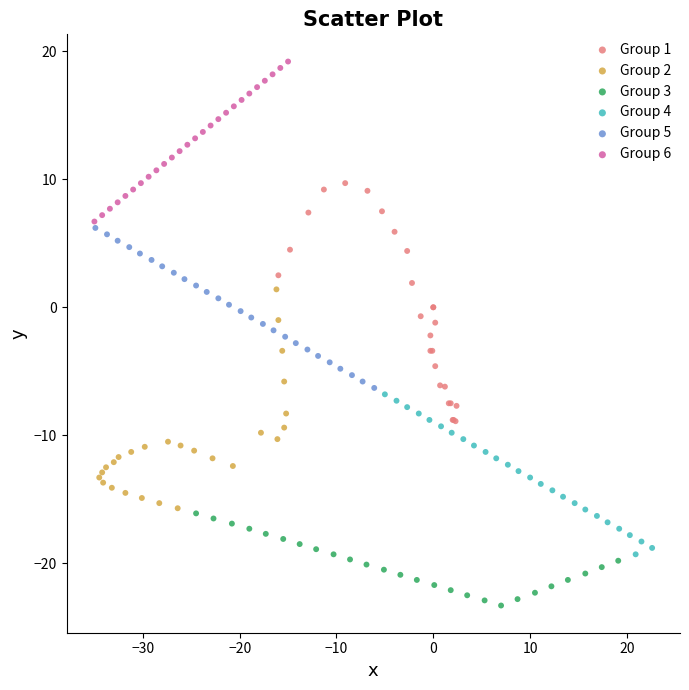

Which series contains the lowest Y value?

Group 3